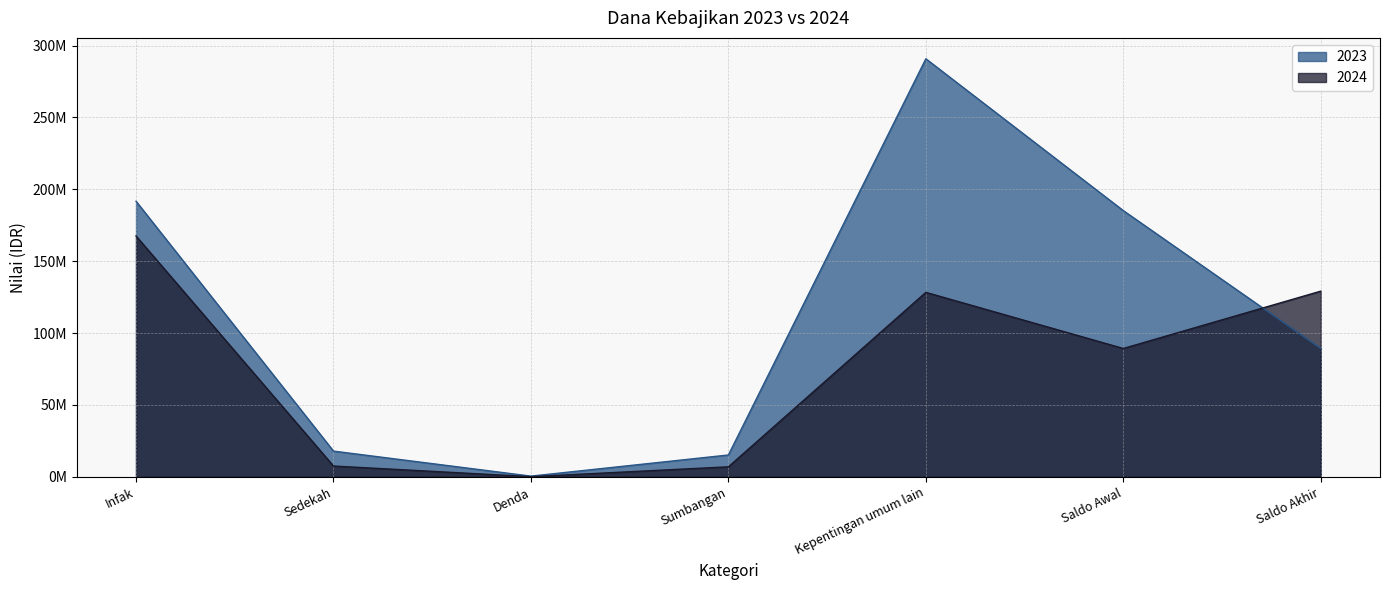

What is the sum of all 2023 values?

790459736